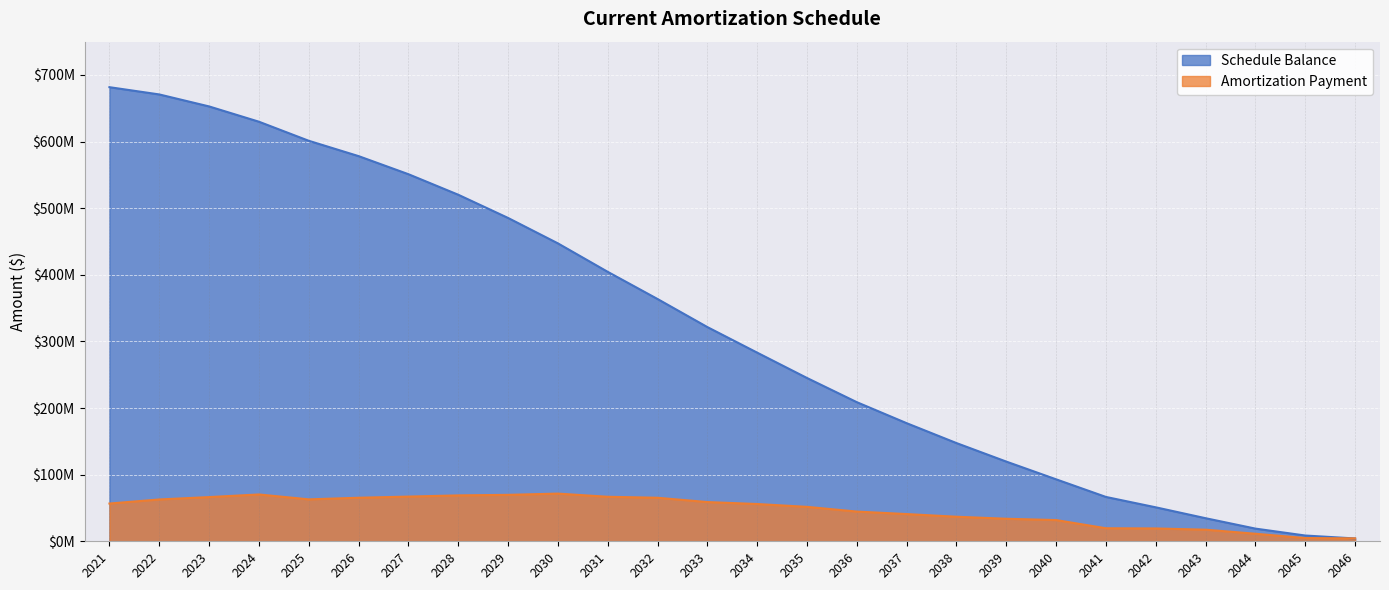

What is the value of the Schedule Balance point at the 7th from the left?

551065677